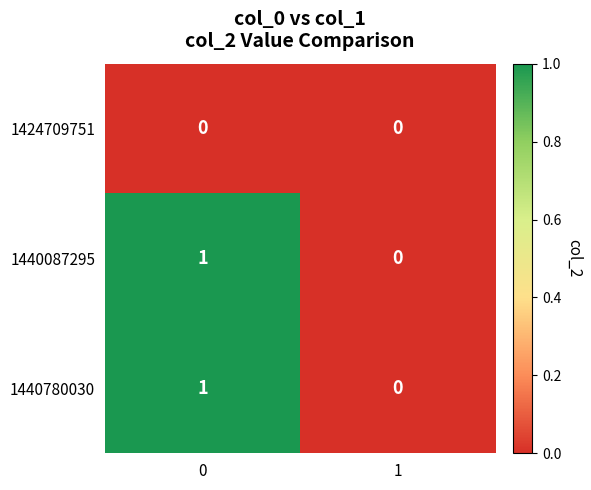

How many series are shown in this chart?

3